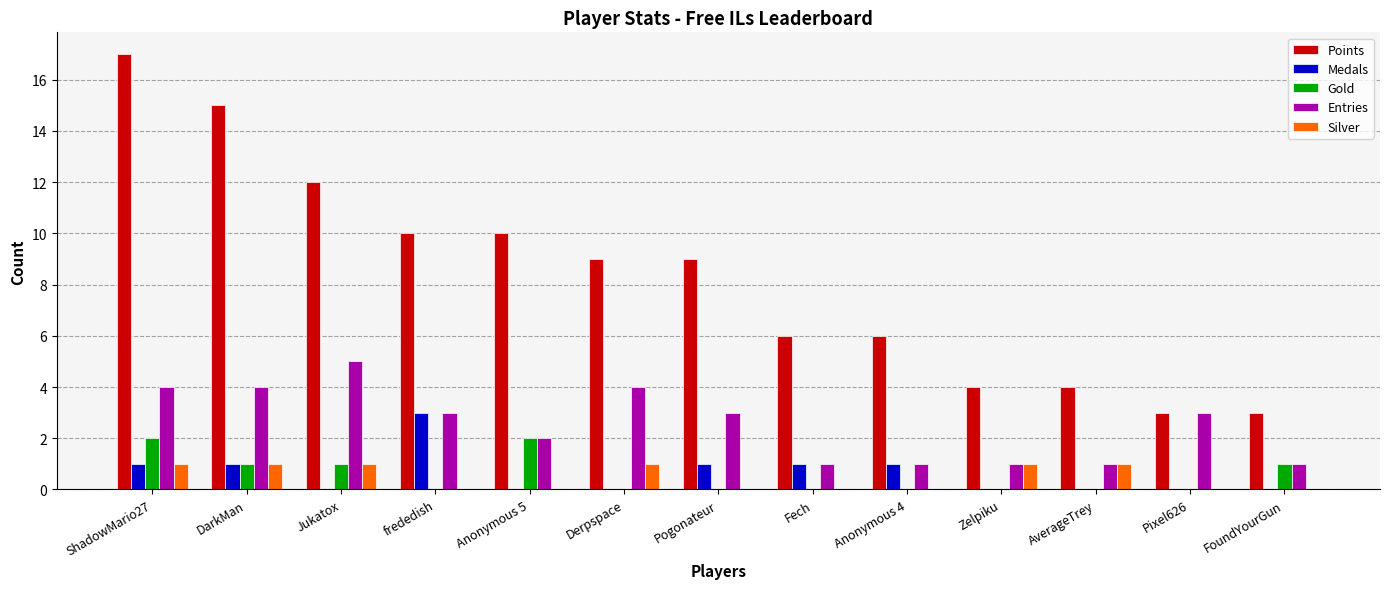

The value of Points at FoundYourGun is 5. True or false?

False